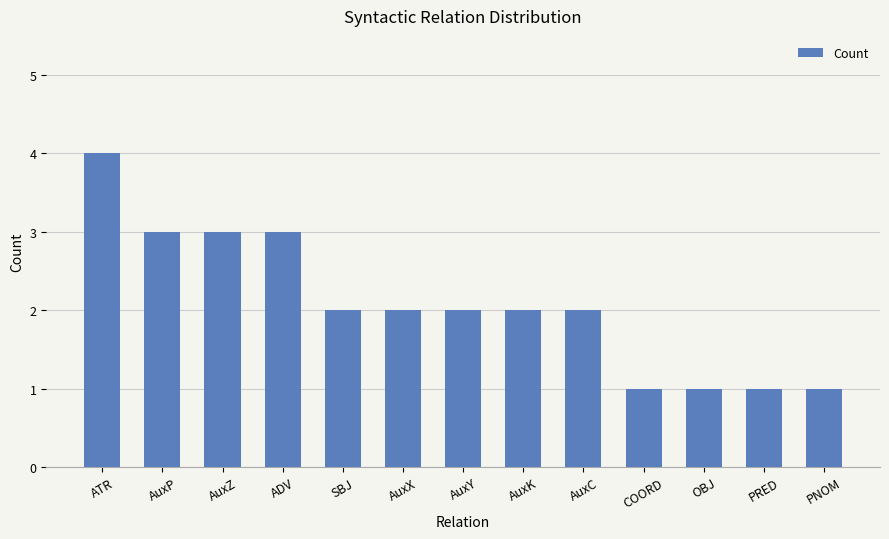

How many categories are shown in the chart?

13